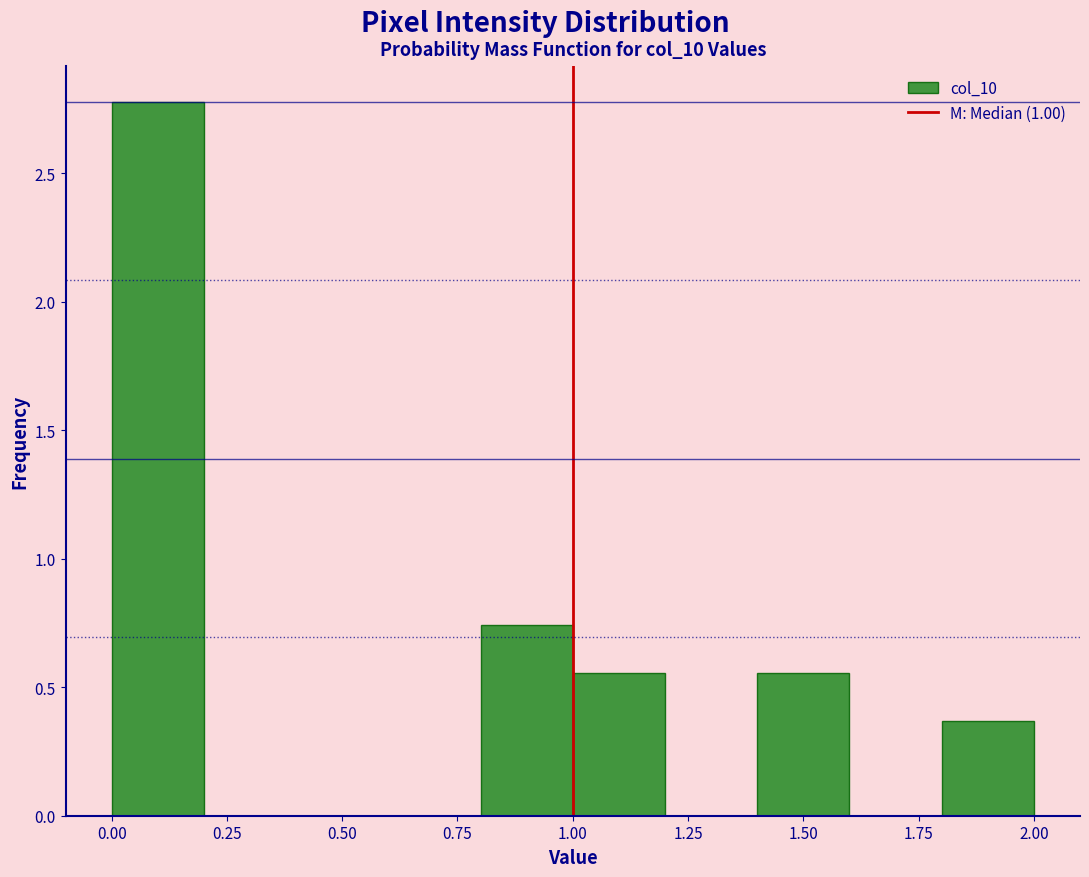

How tall is the bar that spans 1.0 to 1.2 on the x-axis? The values are not printed on the chart, so give them approximately, as read against the axis.

0.55